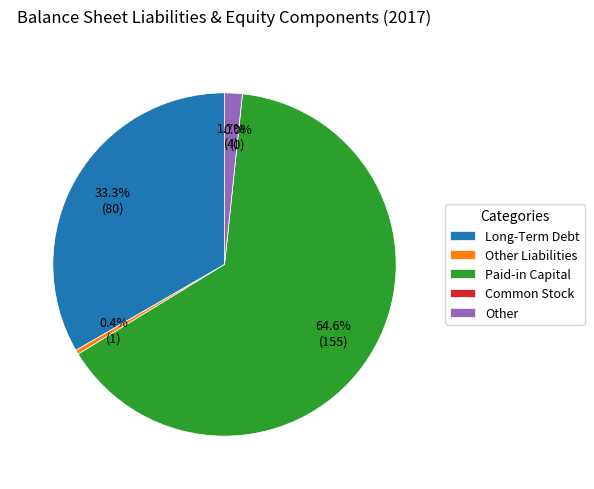

What is the change in value from Paid-in Capital to Common Stock?

-155